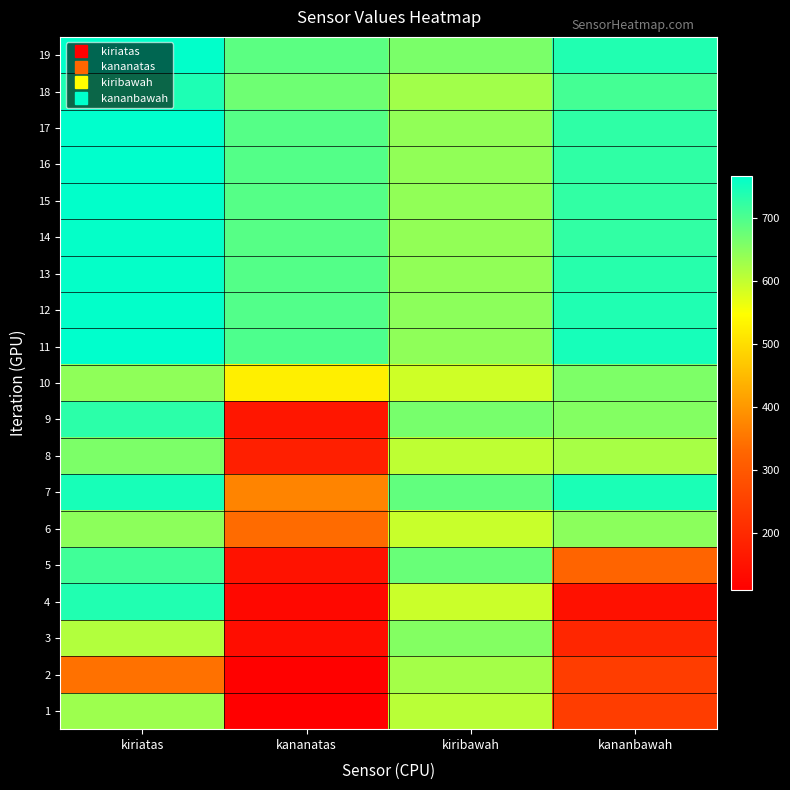

Reading left to right, transcribe all the data shown in this chart.

1: kiriatas=632	kananatas=108	kiribawah=607	kananbawah=242
2: kiriatas=344	kananatas=112	kiribawah=625	kananbawah=242
3: kiriatas=614	kananatas=137	kiribawah=654	kananbawah=193
4: kiriatas=739	kananatas=128	kiribawah=593	kananbawah=146
5: kiriatas=712	kananatas=148	kiribawah=677	kananbawah=324
6: kiriatas=646	kananatas=336	kiribawah=595	kananbawah=647
7: kiriatas=747	kananatas=371	kiribawah=683	kananbawah=744
8: kiriatas=661	kananatas=176	kiribawah=603	kananbawah=623
9: kiriatas=730	kananatas=156	kiribawah=664	kananbawah=654
10: kiriatas=643	kananatas=525	kiribawah=590	kananbawah=659
11: kiriatas=768	kananatas=700	kiribawah=644	kananbawah=748
12: kiriatas=765	kananatas=696	kiribawah=646	kananbawah=740
13: kiriatas=763	kananatas=695	kiribawah=642	kananbawah=734
14: kiriatas=764	kananatas=693	kiribawah=641	kananbawah=725
15: kiriatas=766	kananatas=694	kiribawah=642	kananbawah=725
16: kiriatas=768	kananatas=695	kiribawah=642	kananbawah=726
17: kiriatas=768	kananatas=694	kiribawah=642	kananbawah=727
18: kiriatas=741	kananatas=672	kiribawah=628	kananbawah=708
19: kiriatas=766	kananatas=689	kiribawah=662	kananbawah=739